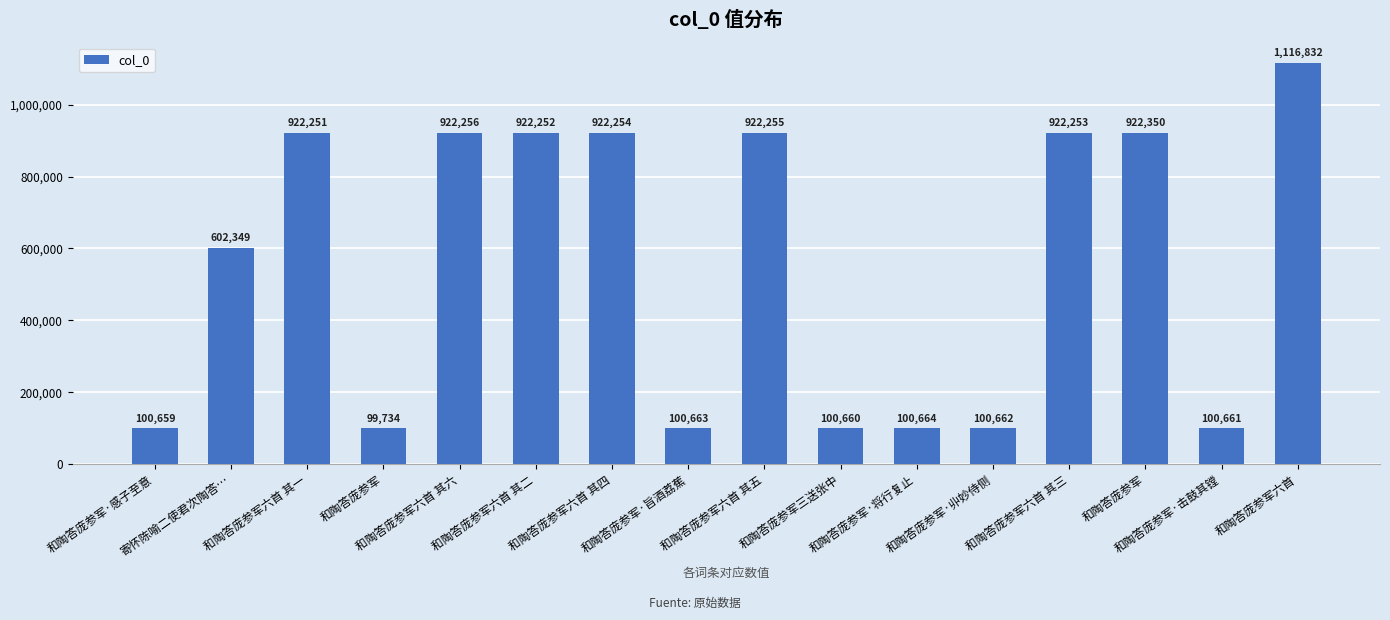

How many bars are there in total?

16